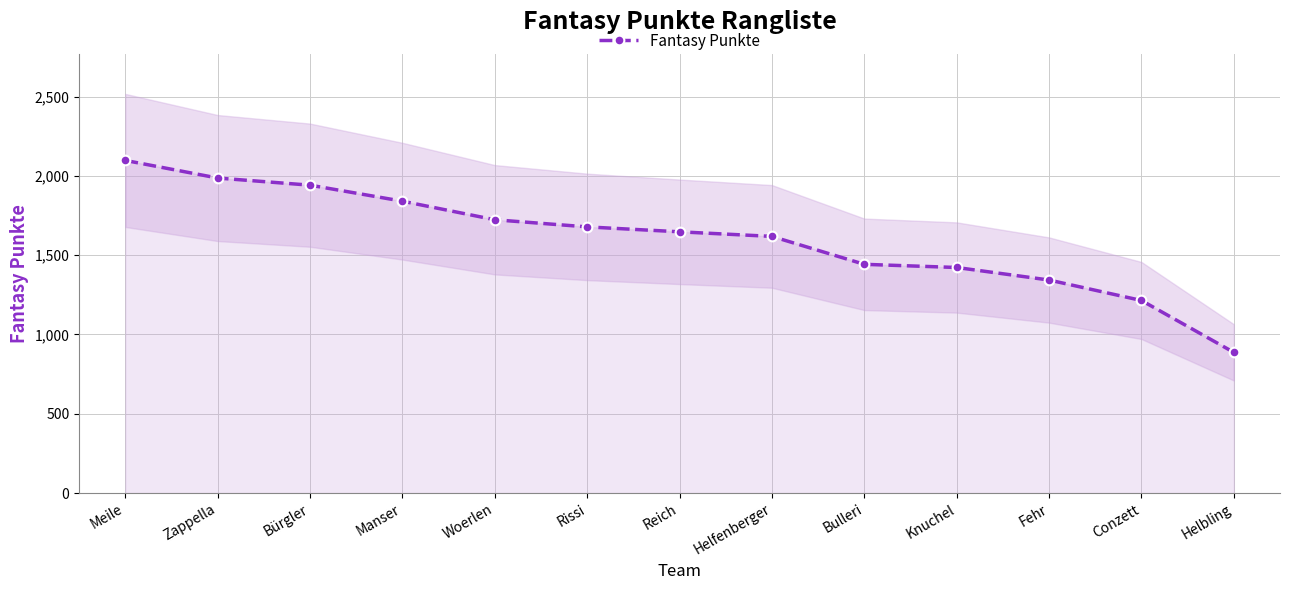

What is the average value?

1603